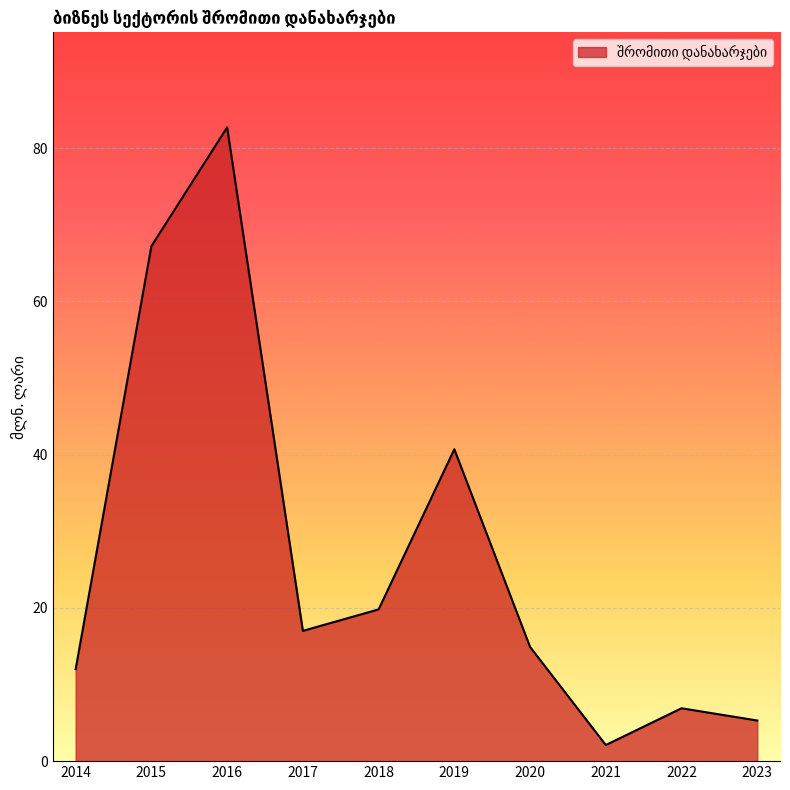

At which category does the chart reach its peak across all series?

2016